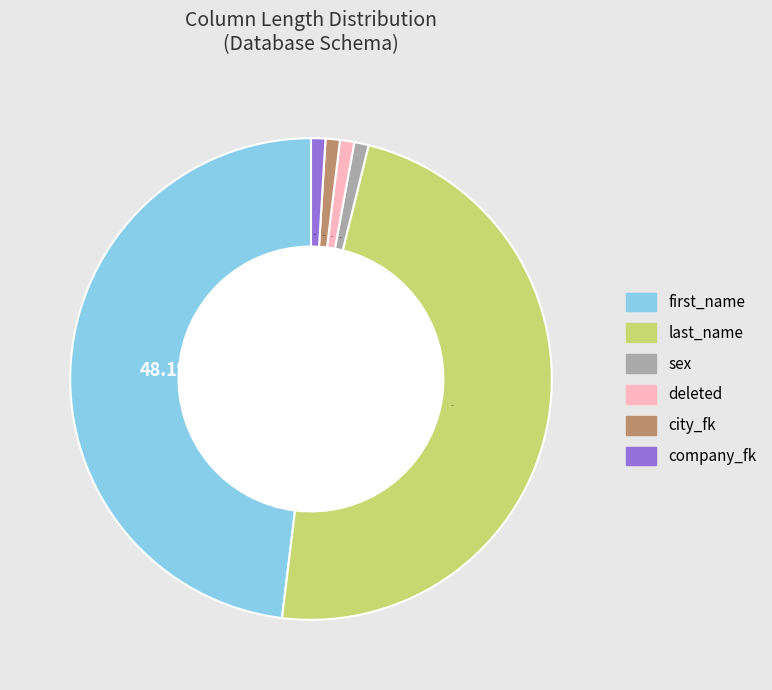

Is there a majority slice in this chart?

No